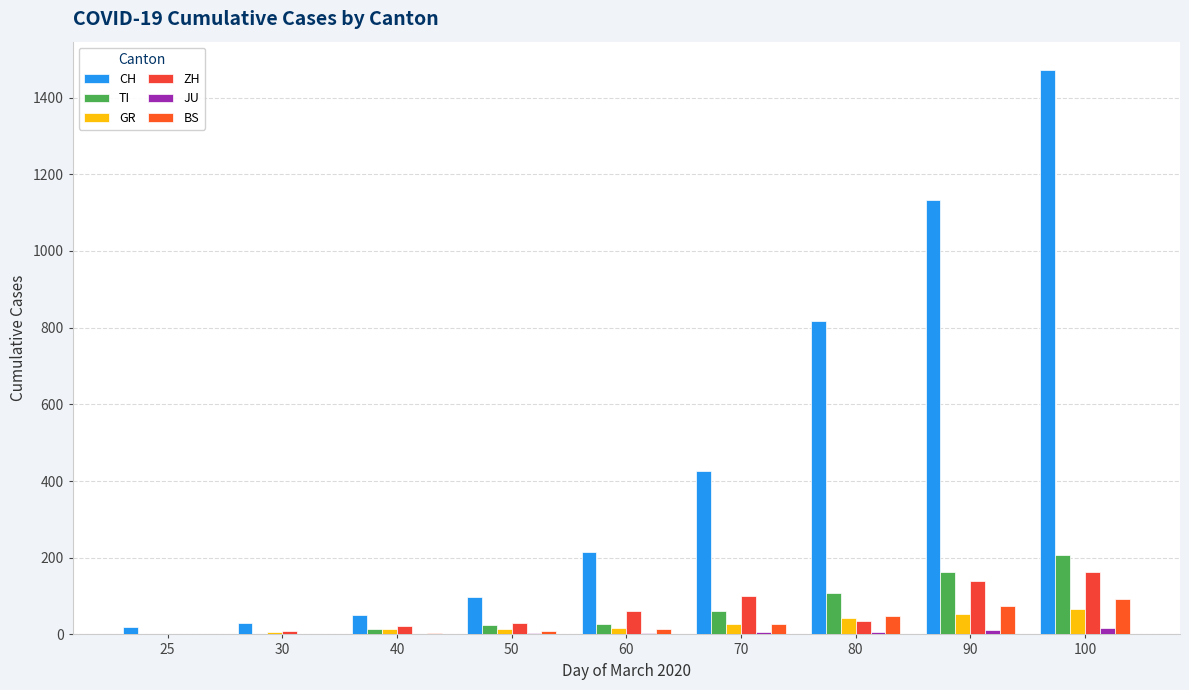

Does the chart contain stacked bars?

No